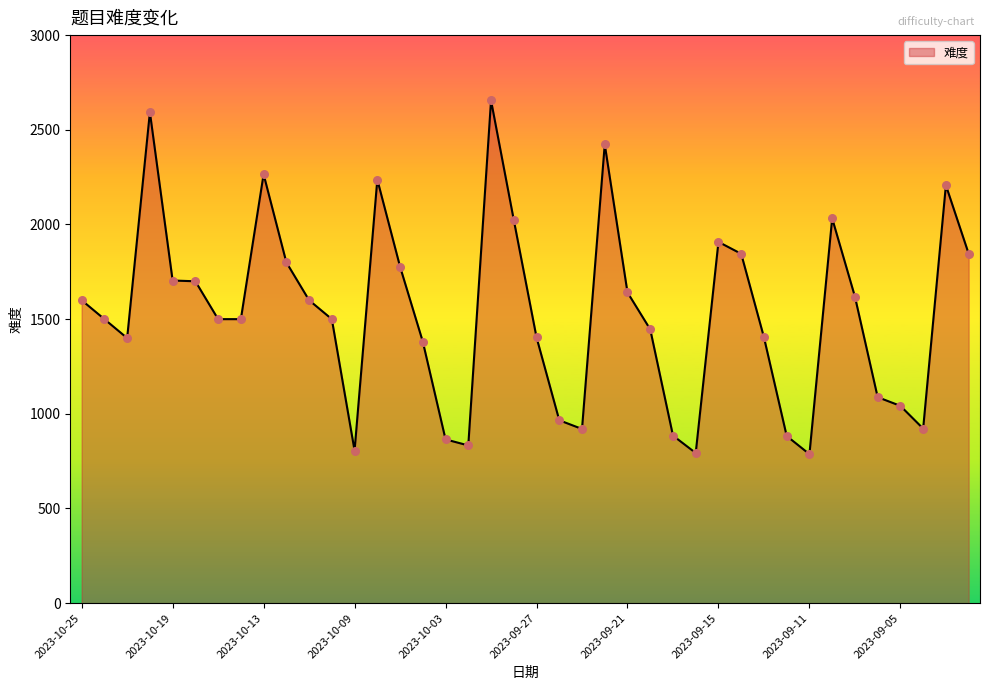

What is the difference between the maximum and minimum values?

1868